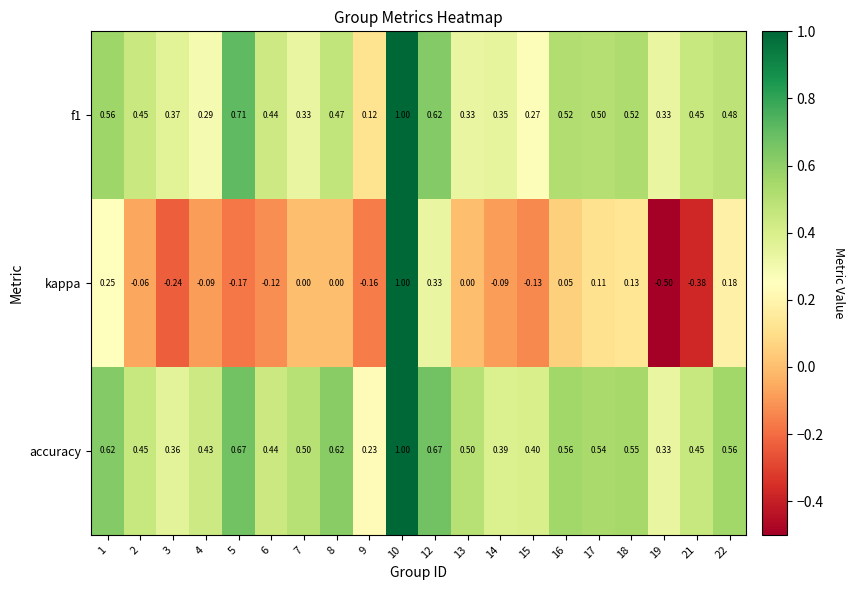

Which series has the widest spread of values?

kappa